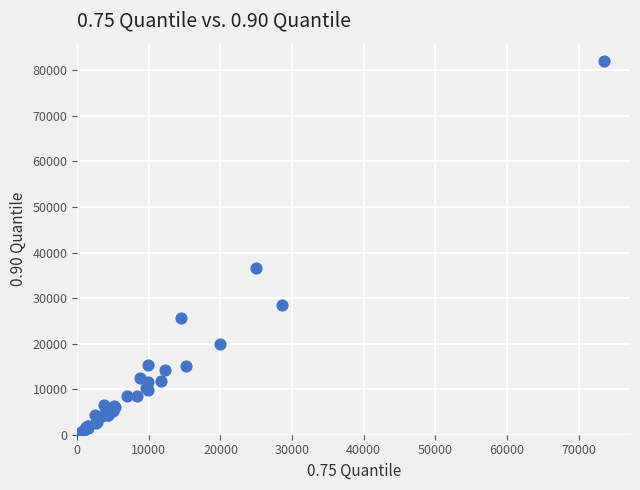

What Y value in the scatter plot is closest to 40989?

36606